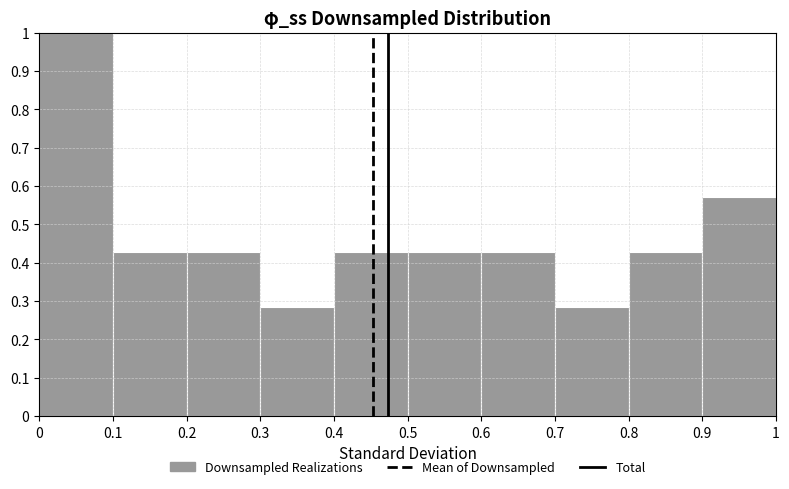

Reading left to right, list every bar in this chart as the range it spans on the x-axis followed by its height. The values are not printed on the chart, so give them approximately, as read against the axis.

0 to 0.1: 1.00
0.1 to 0.2: 0.43
0.2 to 0.3: 0.43
0.3 to 0.4: 0.29
0.4 to 0.5: 0.43
0.5 to 0.6: 0.43
0.6 to 0.7: 0.43
0.7 to 0.8: 0.29
0.8 to 0.9: 0.43
0.9 to 1: 0.57